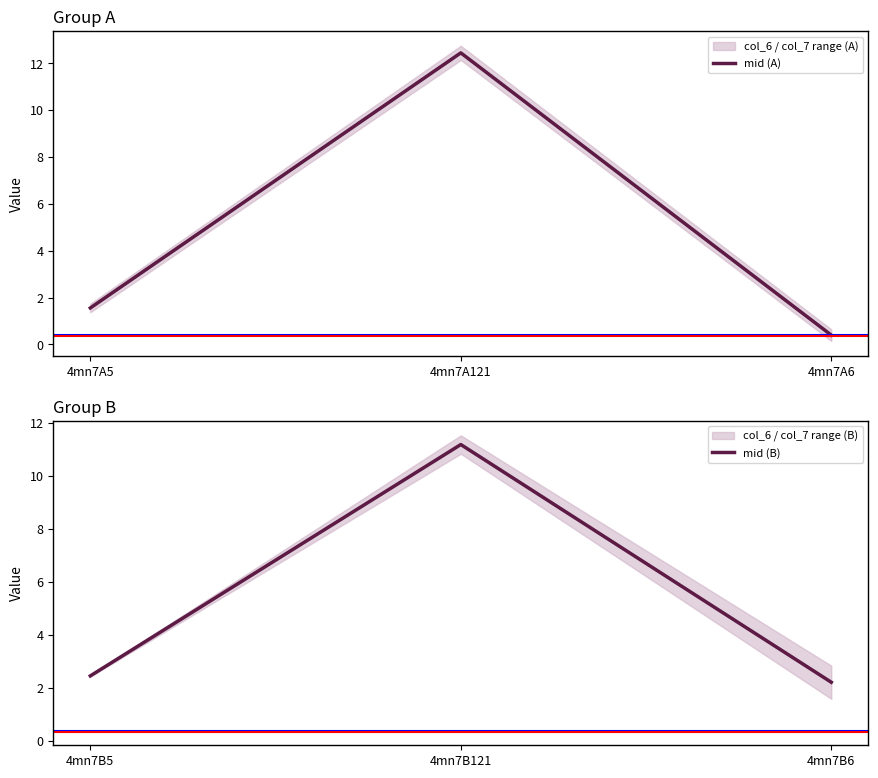

What is the maximum value for mid (B)?

11.2